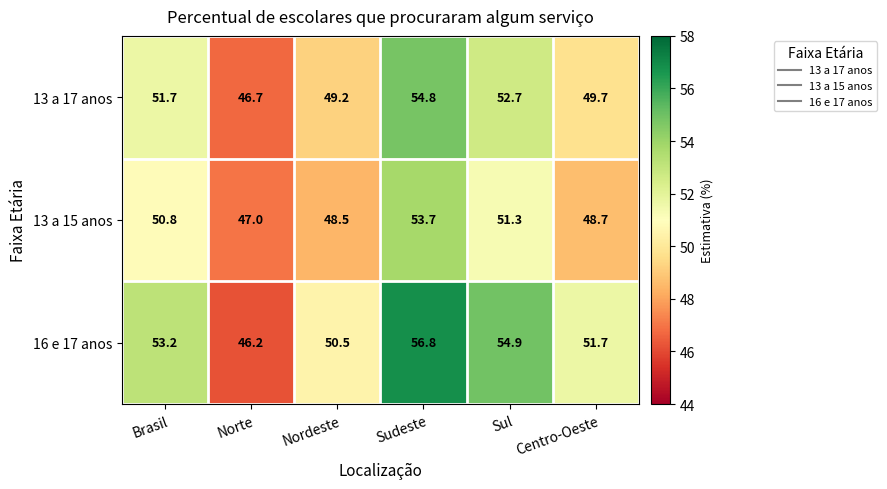

Which series changed the most between Brasil and Norte?

16 e 17 anos